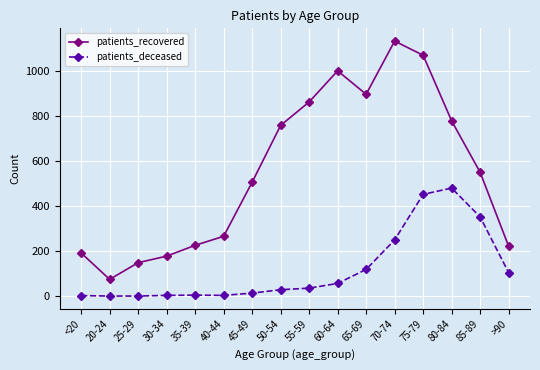

What are all the series names shown in the legend?

patients_recovered, patients_deceased